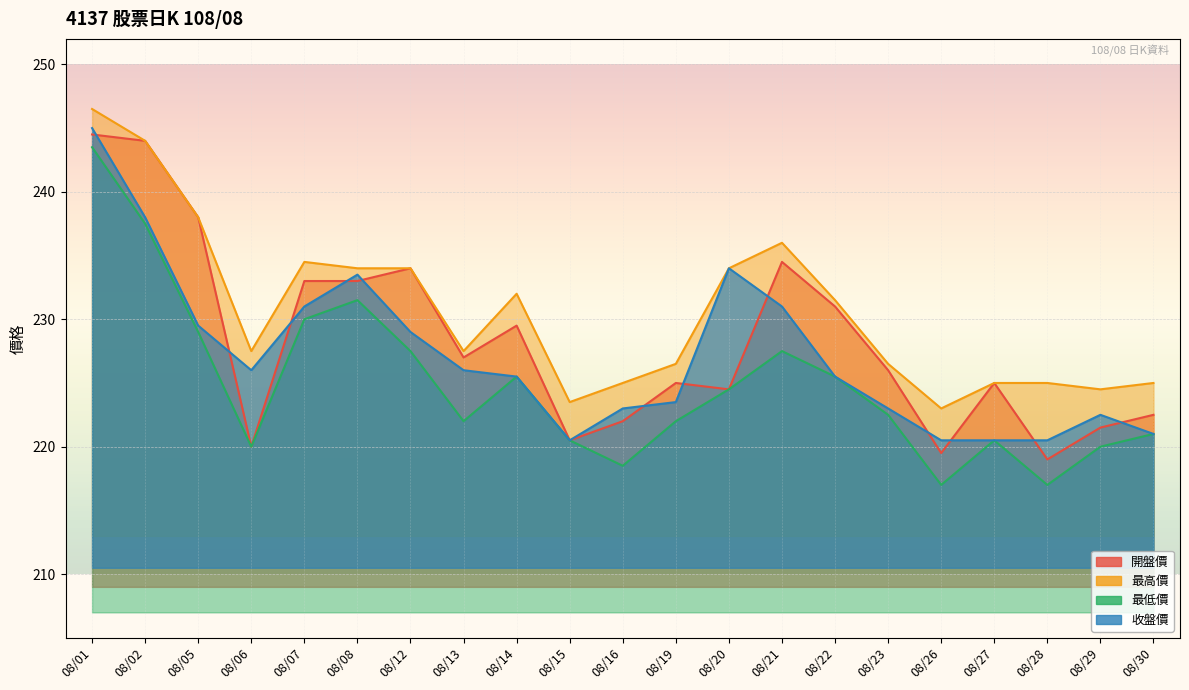

At how many categories does at least one series exceed 226?

14